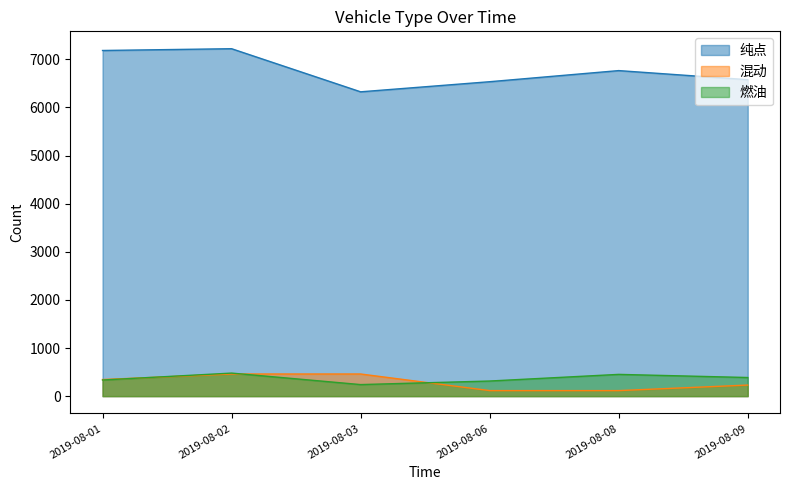

Where is the first local minimum for 燃油?

2019-08-03